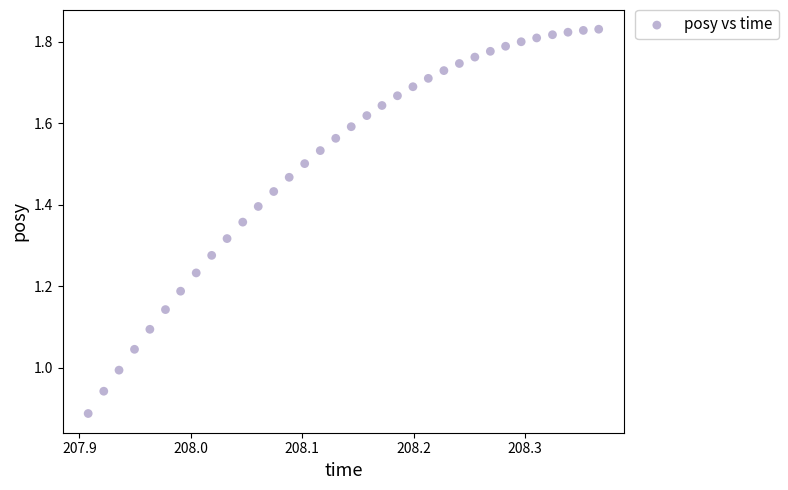

What is the range of X values (max minus min)?

0.5